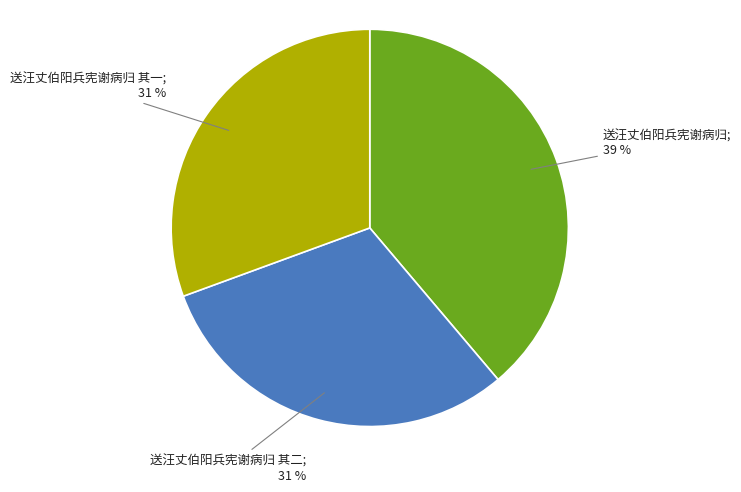

To the nearest percent, what is the difference between the largest and smallest slice percentages?

8%